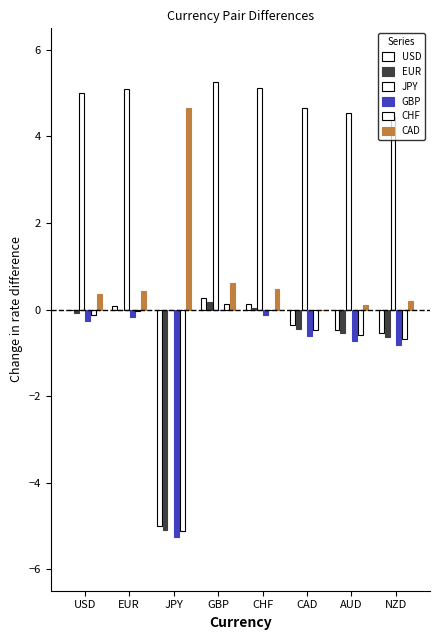

How many values in JPY are above zero?

7